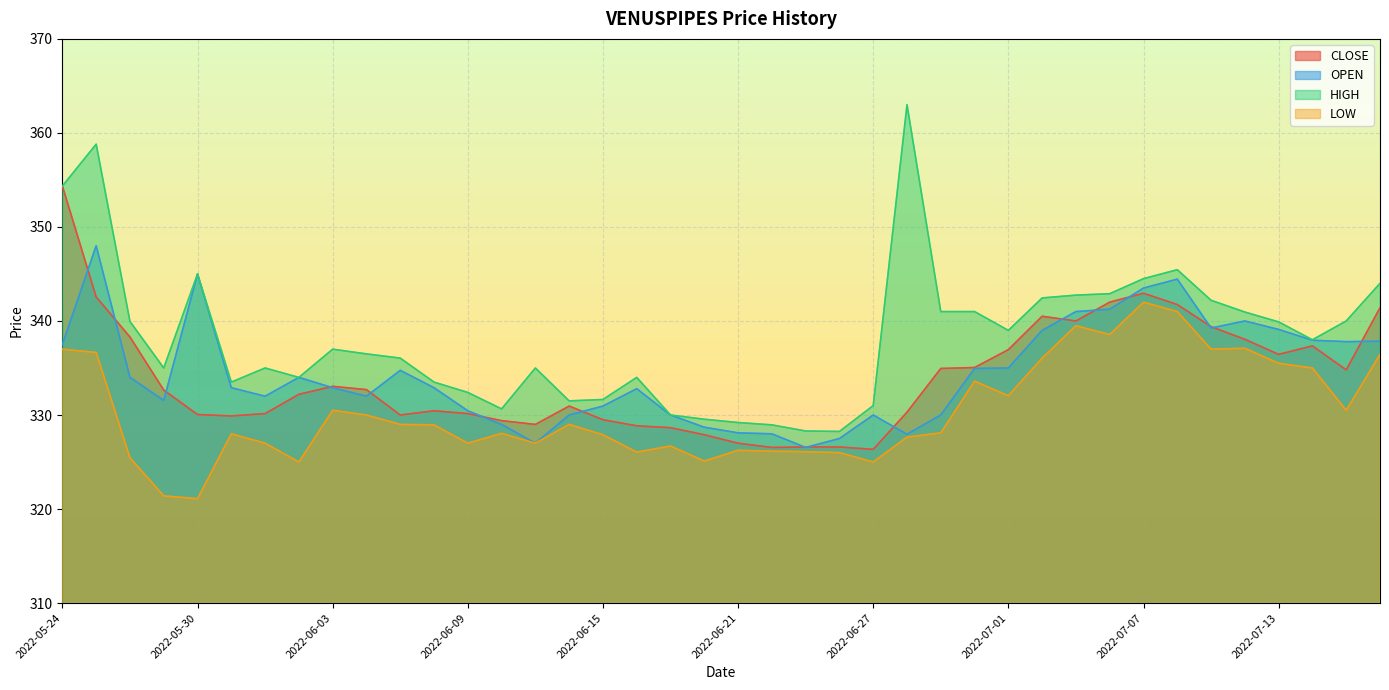

True or false: LOW and CLOSE intersect in this chart.

False